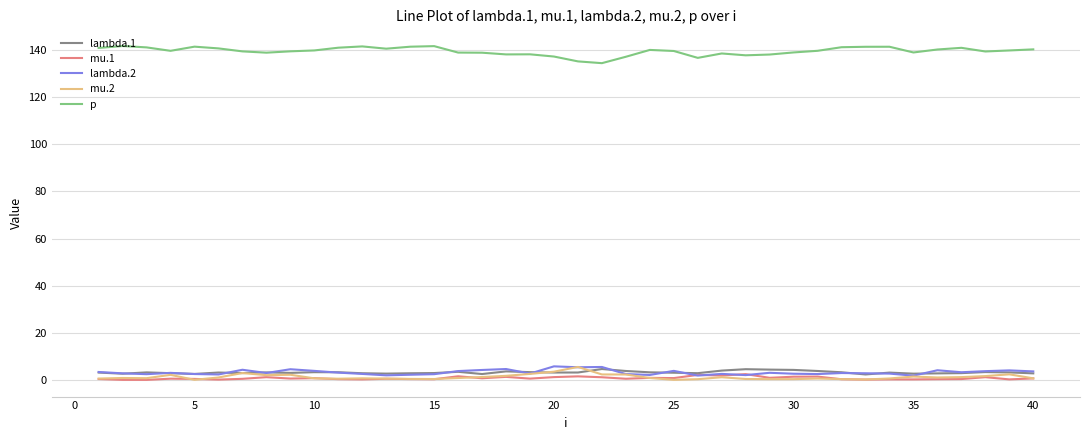

What is the maximum value for p?

141.7